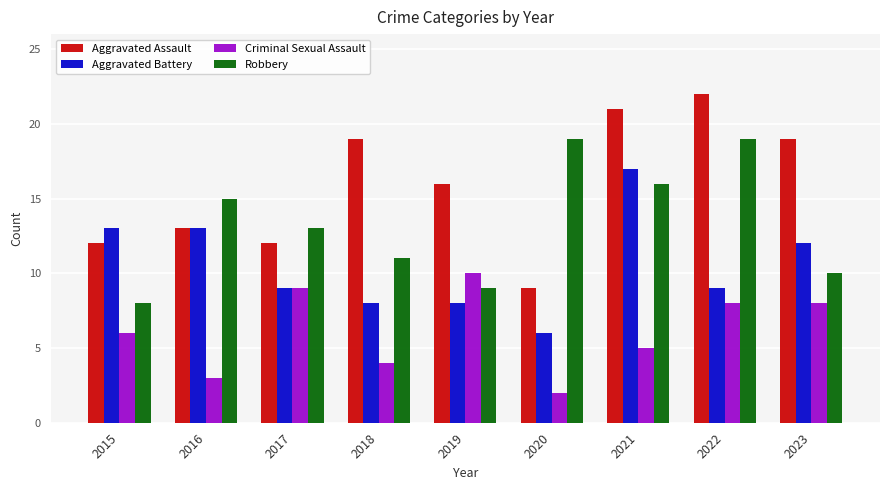

What is the difference between the maximum and minimum values in the Criminal Sexual Assault series?

8